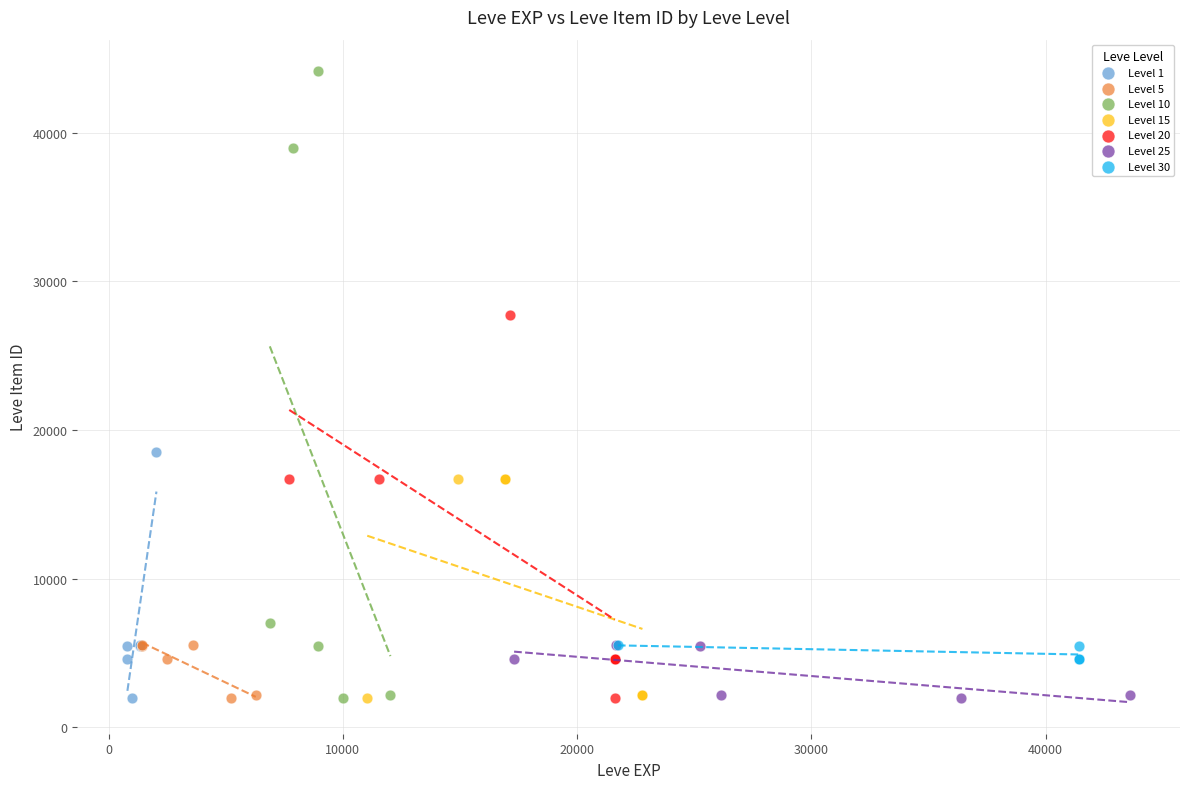

Which series reaches the maximum Y coordinate?

Level 10